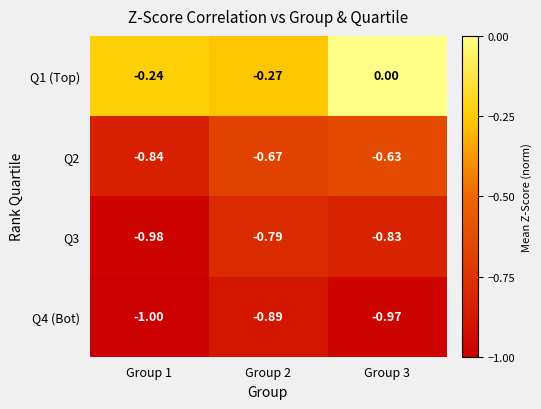

Is the value of Q2 at Group 3 greater than the value of Q4 (Bot) at Group 2?

Yes